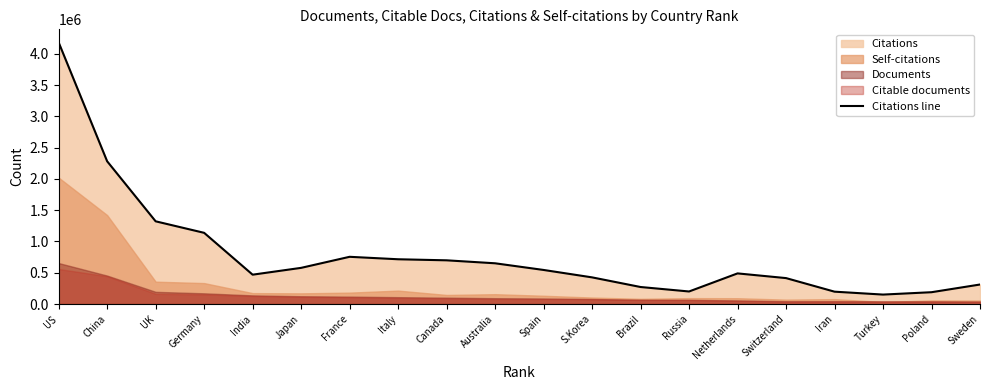

What value does the data have at Australia, to the nearest 50?

651550